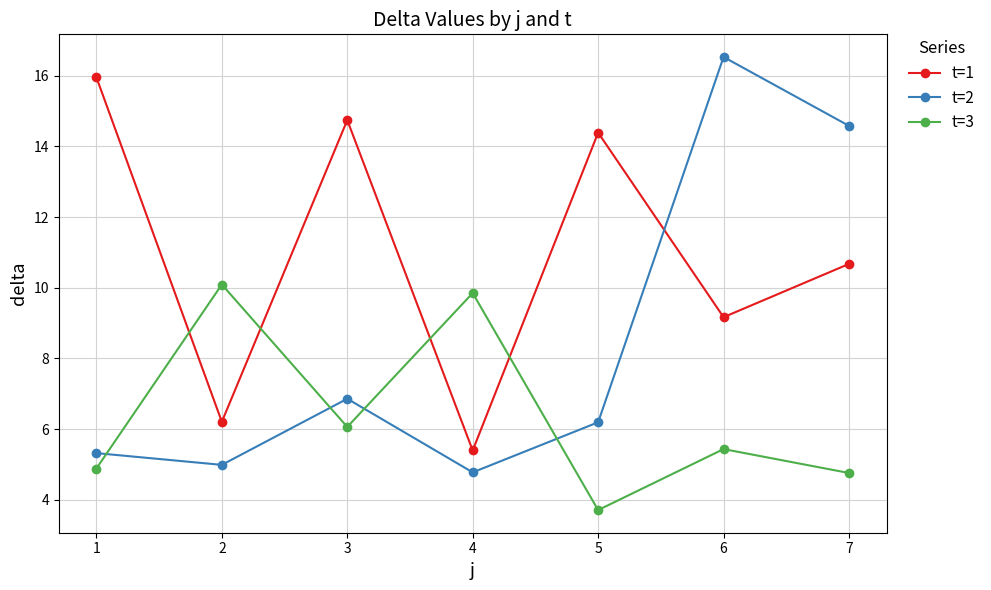

True or false: t=2 and t=3 cross at least once.

True